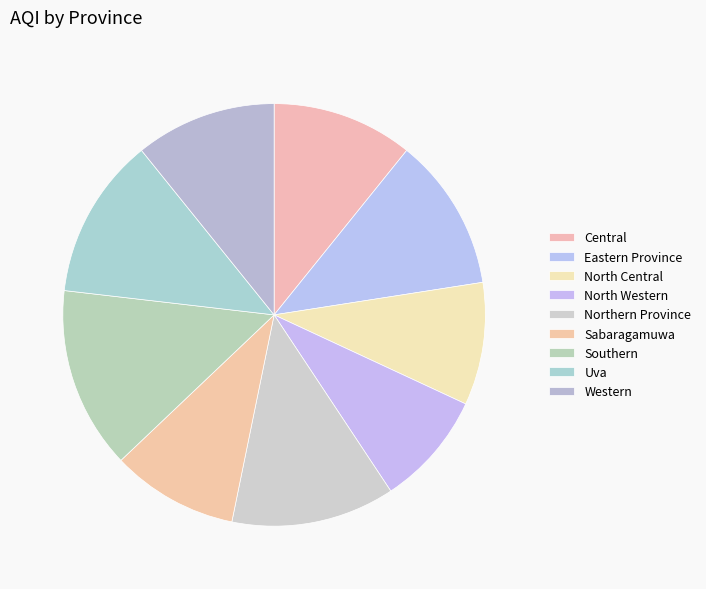

Rank the categories by value from highest to lowest.

Southern, Northern Province, Uva, Eastern Province, Central, Western, Sabaragamuwa, North Central, North Western